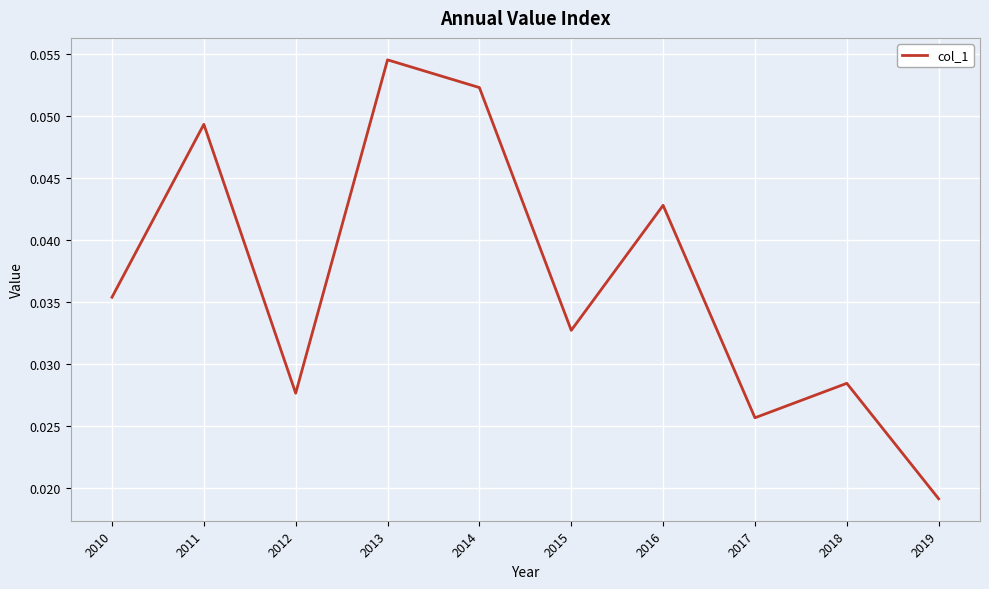

Where is the data nearest to the value 0?

2019